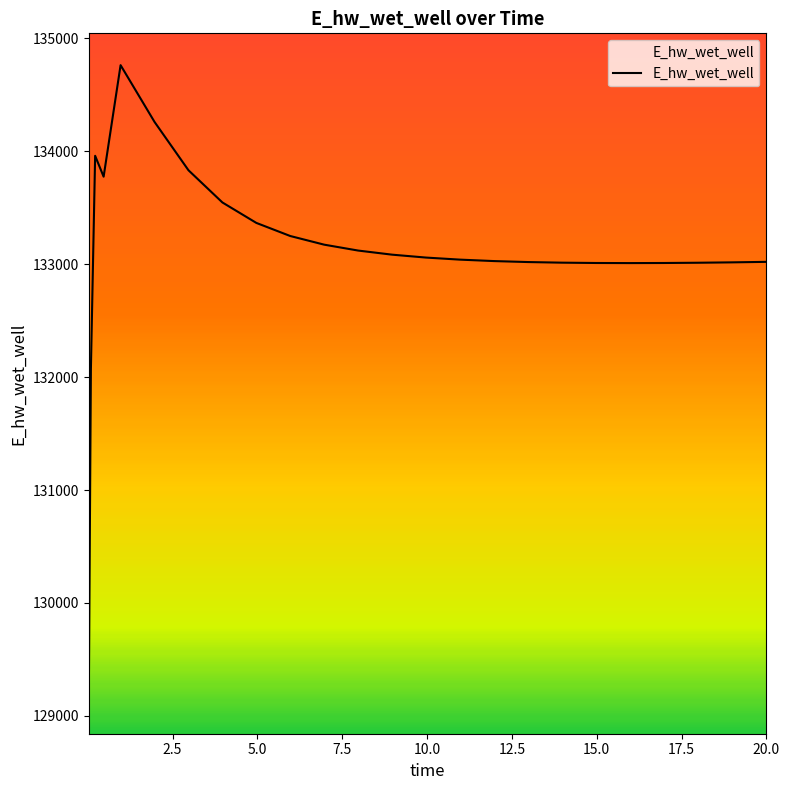

What is the minimum value shown in the chart?

129124.5